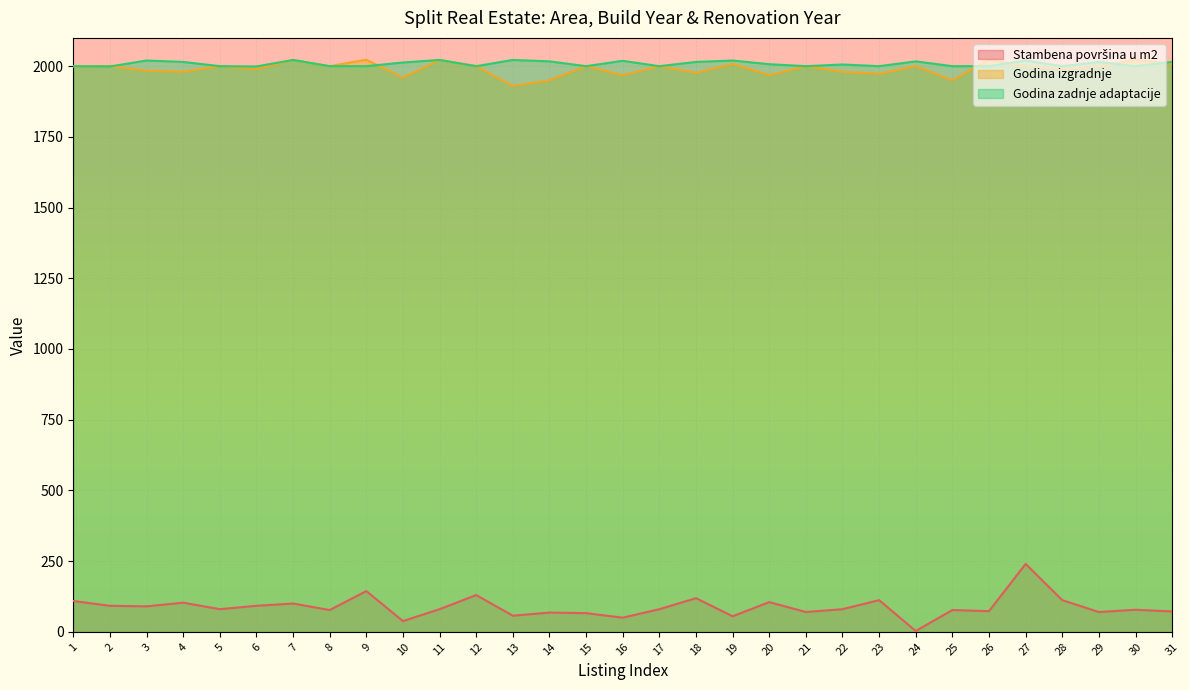

At which label does Godina izgradnje reach its peak?

9